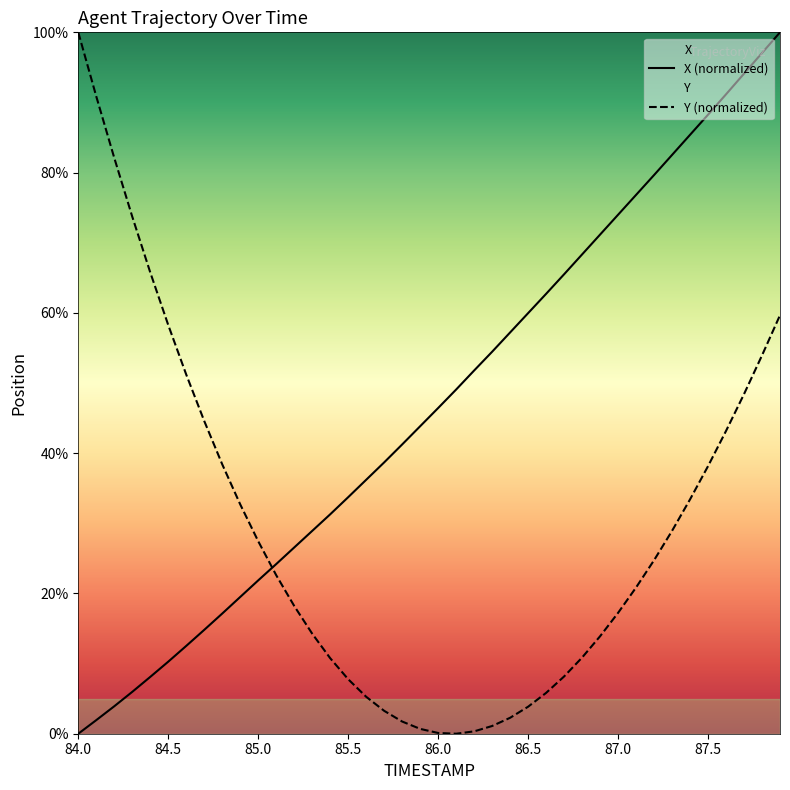

What position from the right is 86.0?

20